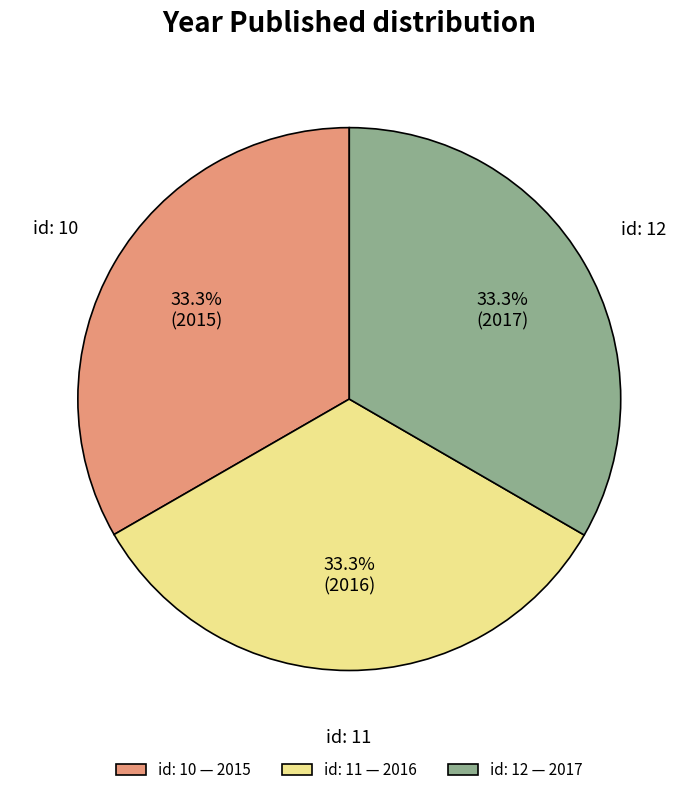

How much of the chart is everything except id: 10 — 2015?

66.7%